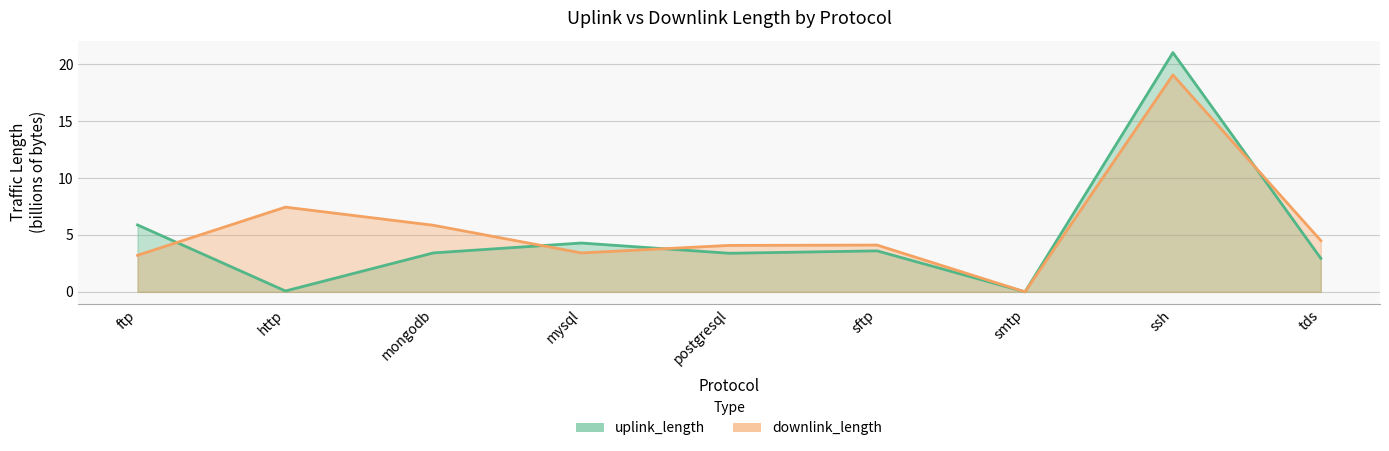

How many times do downlink_length and uplink_length cross each other?

5